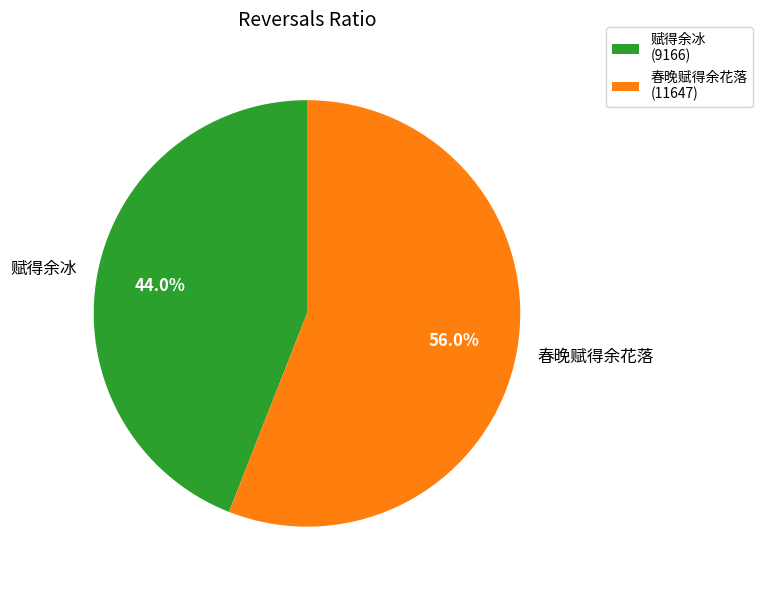

To the nearest percent, what is the average slice percentage?

50%